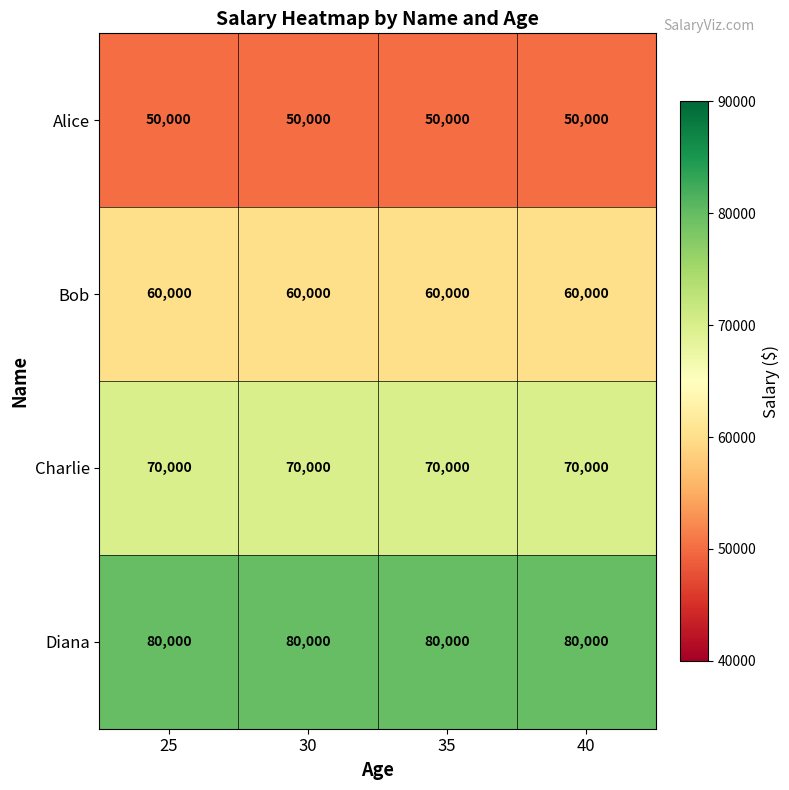

What is the total value across all series at 35?

260000